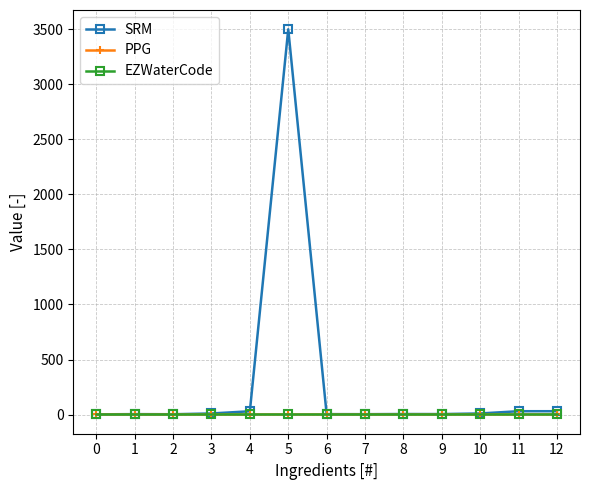

What is the value of the SRM point at the 5th from the left?

30.0